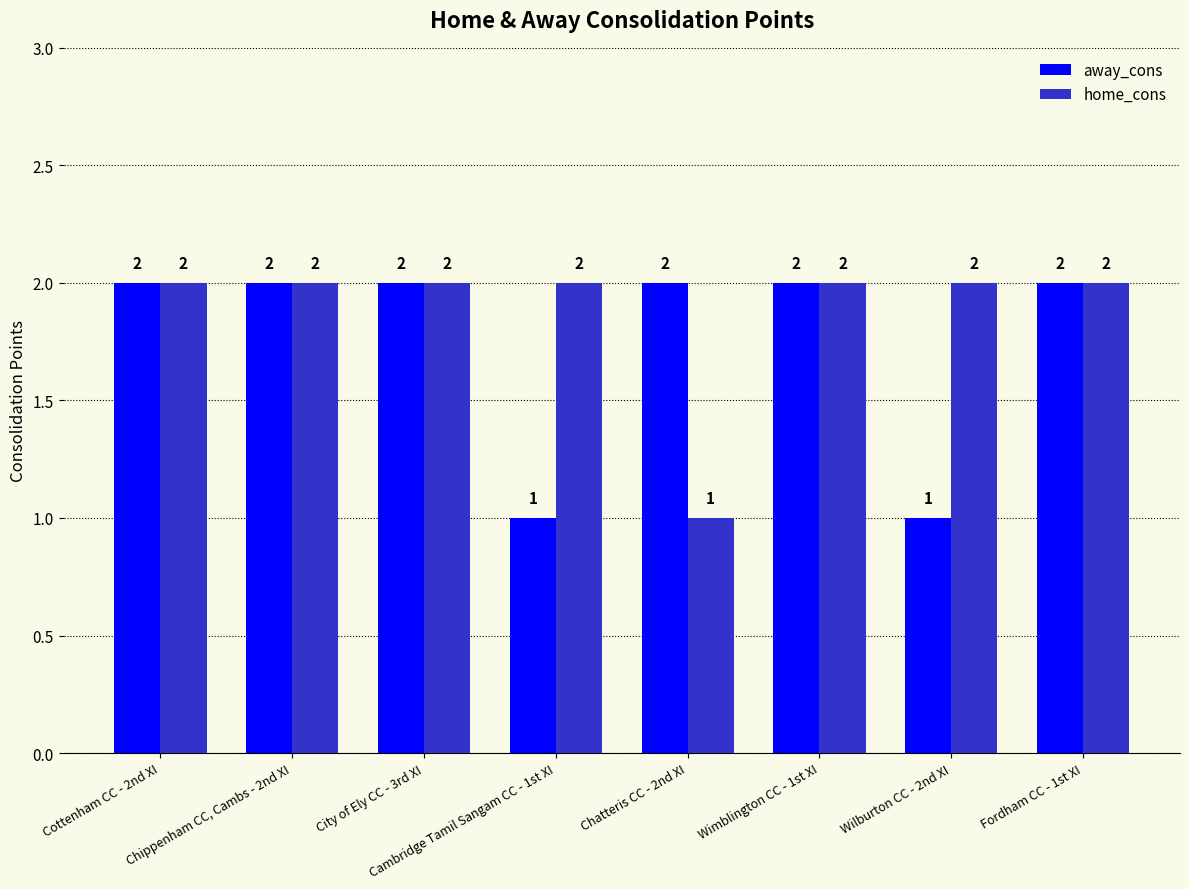

True or false: home_cons has a value of 2 at Chippenham CC, Cambs - 2nd XI.

True